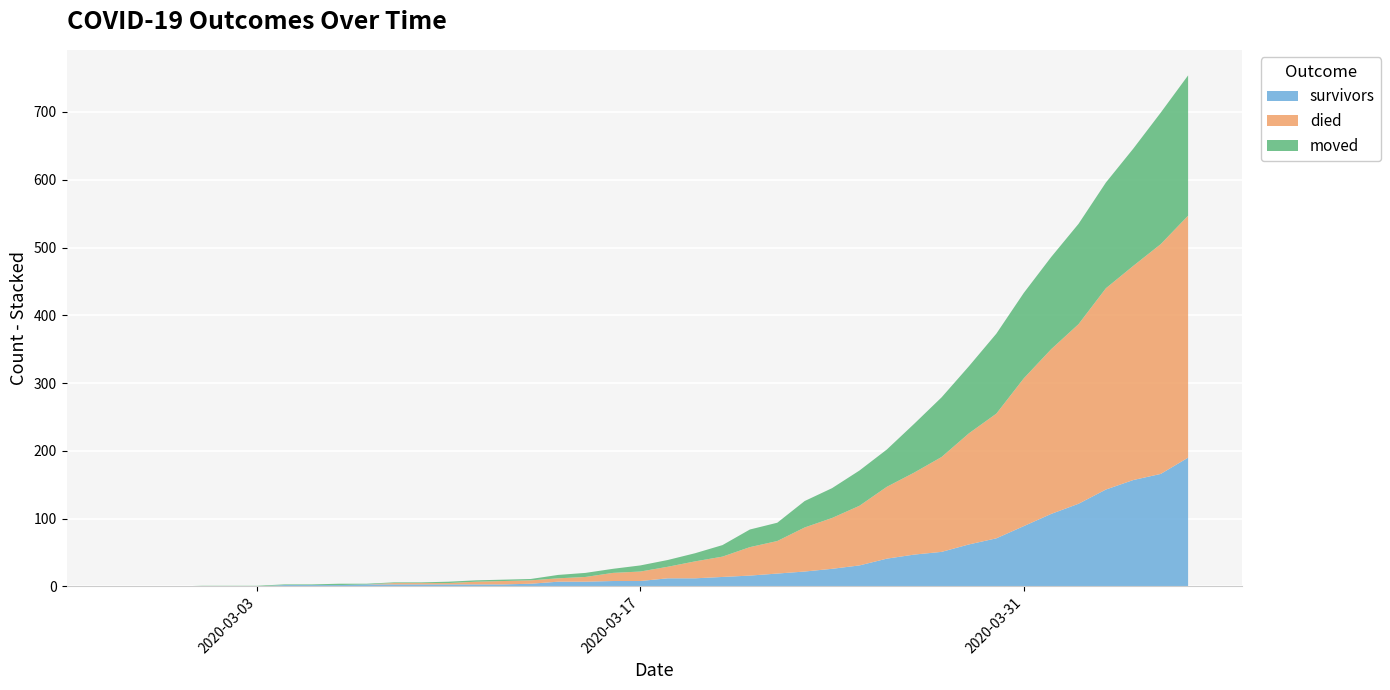

Reading left to right, what are all the values shown in this chart?

survivors: 2020-02-27=0	2020-02-28=0	2020-02-29=0	2020-03-01=0	2020-03-02=0	2020-03-03=0	2020-03-04=2	2020-03-05=2	2020-03-06=2	2020-03-07=3	2020-03-08=3	2020-03-09=3	2020-03-10=3	2020-03-11=3	2020-03-12=3	2020-03-13=4	2020-03-14=7	2020-03-15=7	2020-03-16=8	2020-03-17=8	2020-03-18=12	2020-03-19=12	2020-03-20=14	2020-03-21=16	2020-03-22=19	2020-03-23=22	2020-03-24=26	2020-03-25=31	2020-03-26=41	2020-03-27=47	2020-03-28=51	2020-03-29=62	2020-03-30=71	2020-03-31=89	2020-04-01=107	2020-04-02=122	2020-04-03=143	2020-04-04=157	2020-04-05=166	2020-04-06=190
died: 2020-02-27=0	2020-02-28=0	2020-02-29=0	2020-03-01=0	2020-03-02=0	2020-03-03=0	2020-03-04=0	2020-03-05=0	2020-03-06=0	2020-03-07=0	2020-03-08=2	2020-03-09=2	2020-03-10=2	2020-03-11=4	2020-03-12=5	2020-03-13=5	2020-03-14=5	2020-03-15=7	2020-03-16=12	2020-03-17=14	2020-03-18=17	2020-03-19=25	2020-03-20=30	2020-03-21=42	2020-03-22=48	2020-03-23=65	2020-03-24=75	2020-03-25=88	2020-03-26=106	2020-03-27=121	2020-03-28=140	2020-03-29=164	2020-03-30=184	2020-03-31=218	2020-04-01=243	2020-04-02=265	2020-04-03=297	2020-04-04=316	2020-04-05=339	2020-04-06=357
moved: 2020-02-27=0	2020-02-28=0	2020-02-29=0	2020-03-01=1	2020-03-02=1	2020-03-03=1	2020-03-04=1	2020-03-05=1	2020-03-06=2	2020-03-07=1	2020-03-08=1	2020-03-09=1	2020-03-10=2	2020-03-11=2	2020-03-12=2	2020-03-13=2	2020-03-14=5	2020-03-15=6	2020-03-16=6	2020-03-17=9	2020-03-18=10	2020-03-19=12	2020-03-20=17	2020-03-21=26	2020-03-22=27	2020-03-23=39	2020-03-24=44	2020-03-25=52	2020-03-26=55	2020-03-27=72	2020-03-28=88	2020-03-29=99	2020-03-30=118	2020-03-31=126	2020-04-01=136	2020-04-02=148	2020-04-03=156	2020-04-04=173	2020-04-05=194	2020-04-06=207